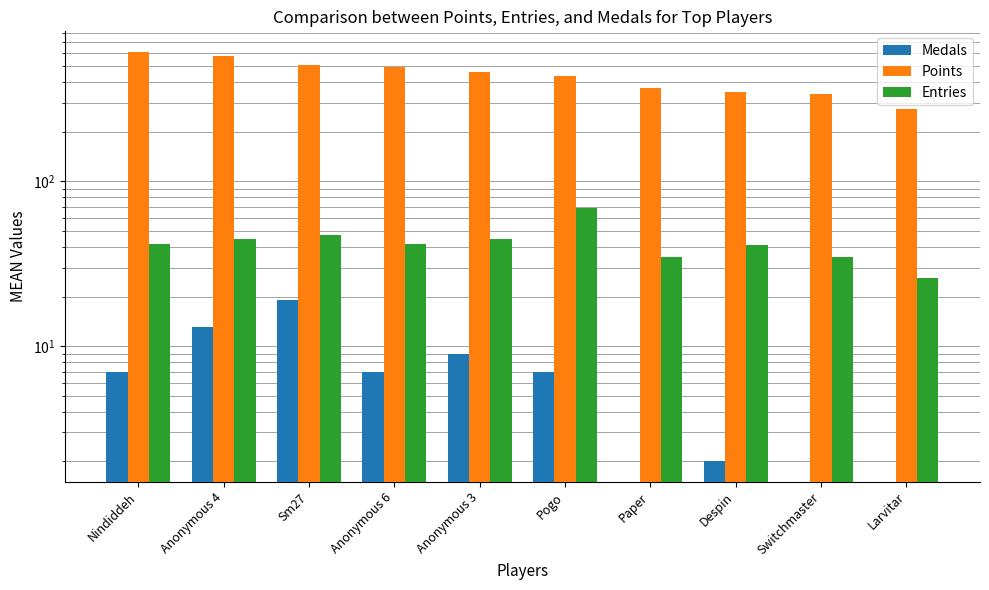

At how many categories does at least one series exceed 233?

10